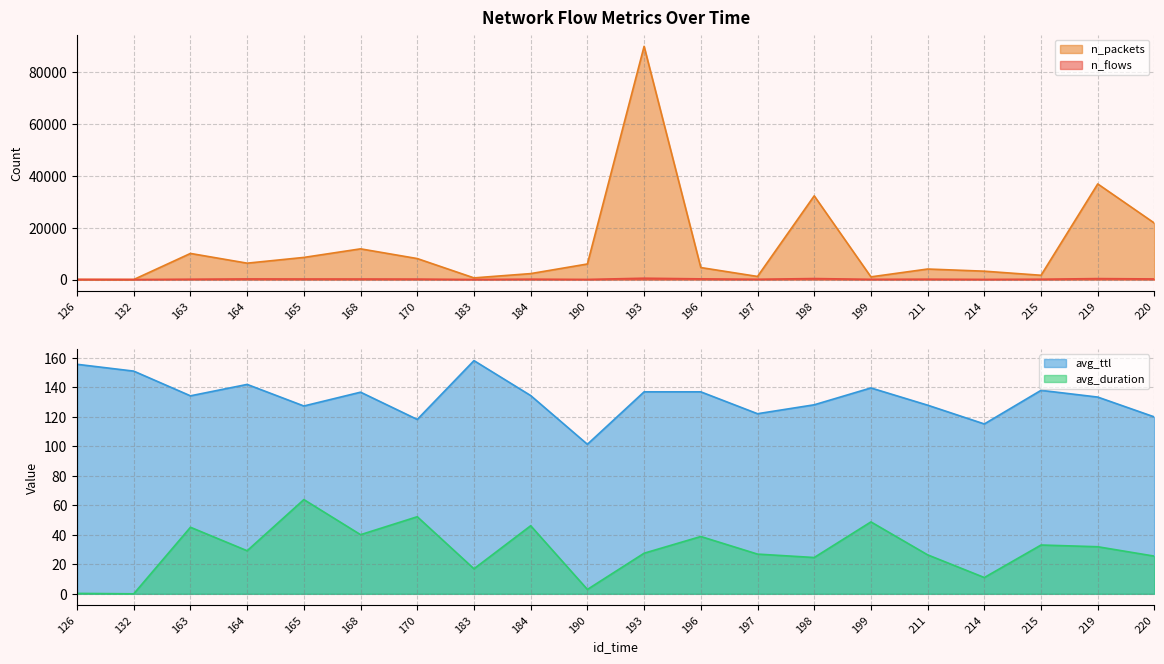

Which has a higher value, 126 or 197?

197